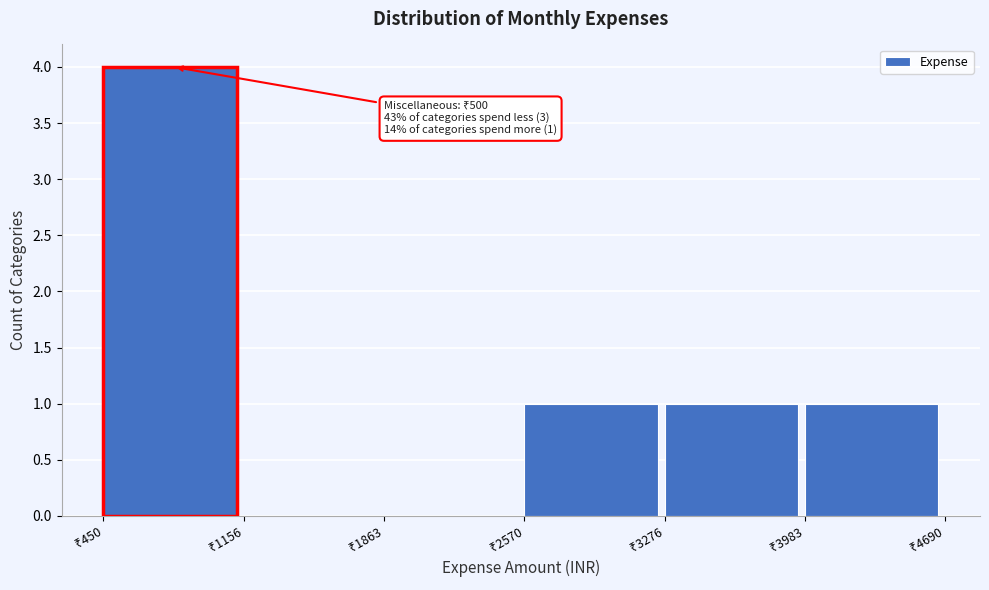

Over which range of the x-axis is the bar tallest?

500 to 1200